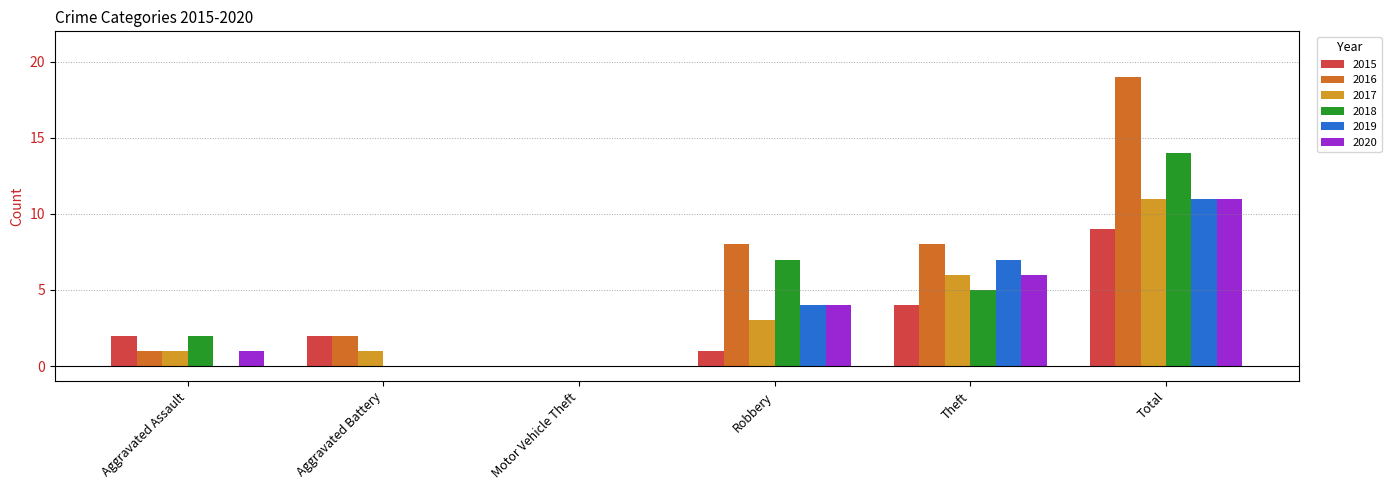

Are the bars horizontal?

No